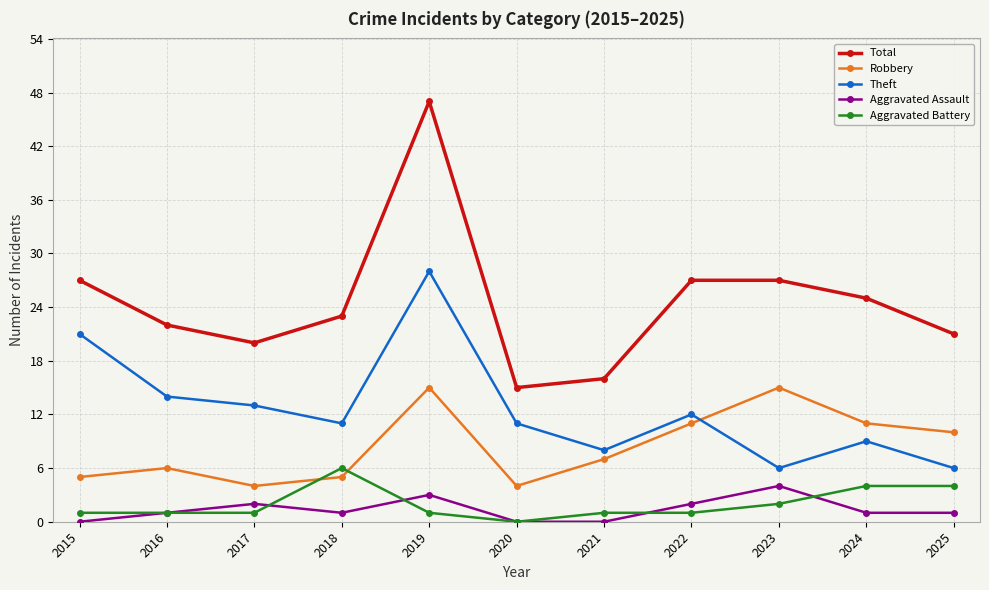

Which series has the largest total across all categories?

Total